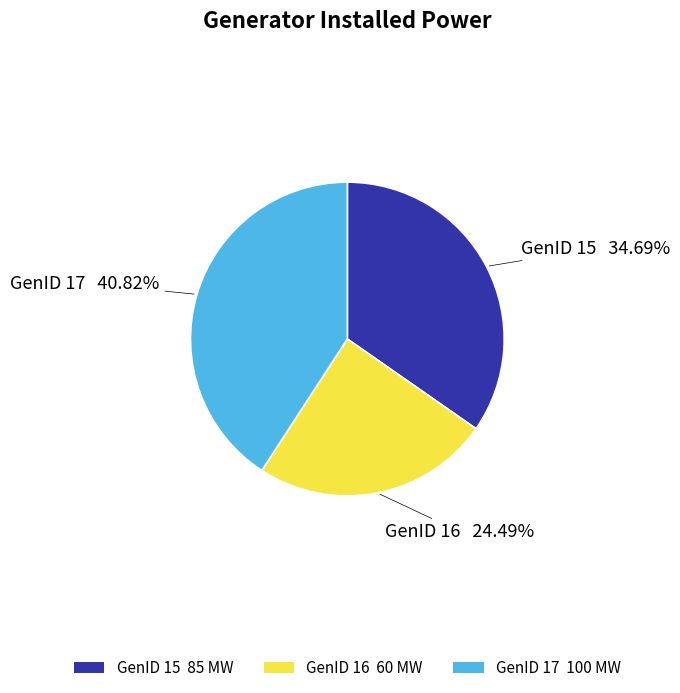

Rank the categories by value from lowest to highest.

GenID 16 60 MW, GenID 15 85 MW, GenID 17 100 MW